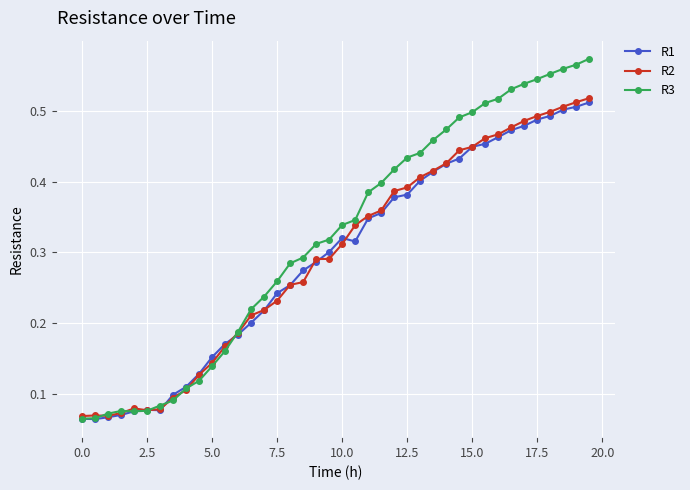

Which series has the largest total across all categories?

R3